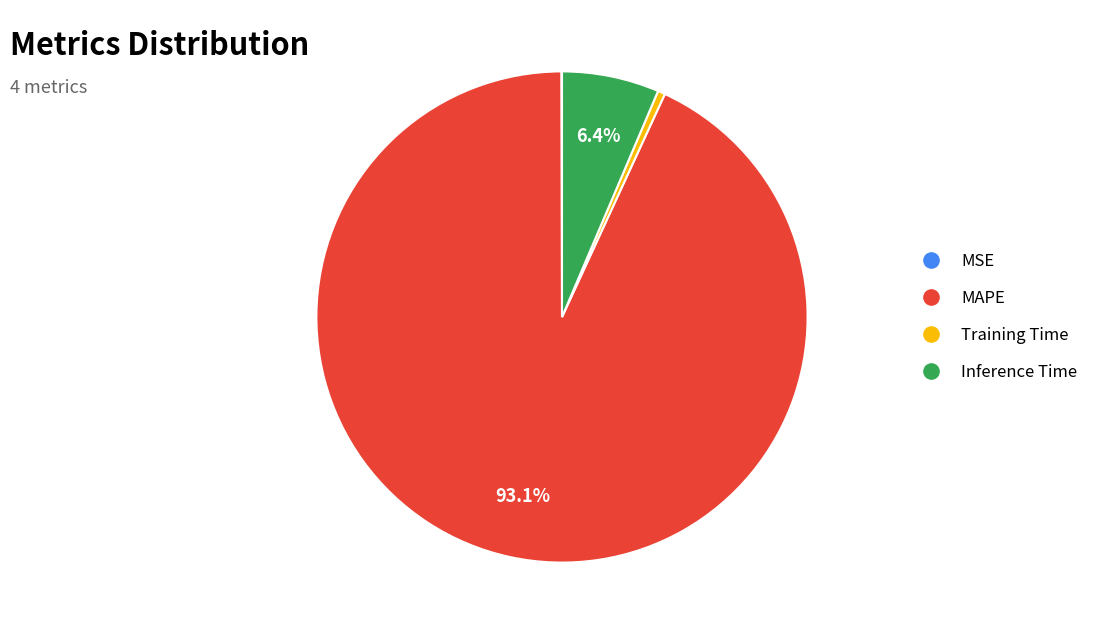

The Training Time slice represents 0% of the pie. True or false?

True